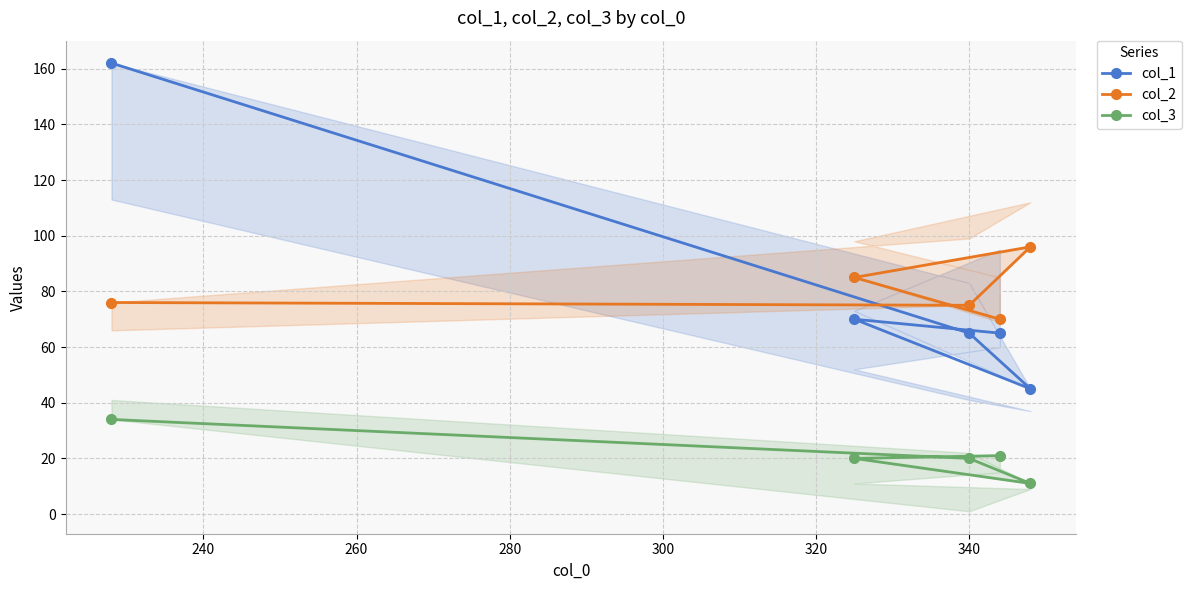

What is the lowest value of the col_1 series?

45